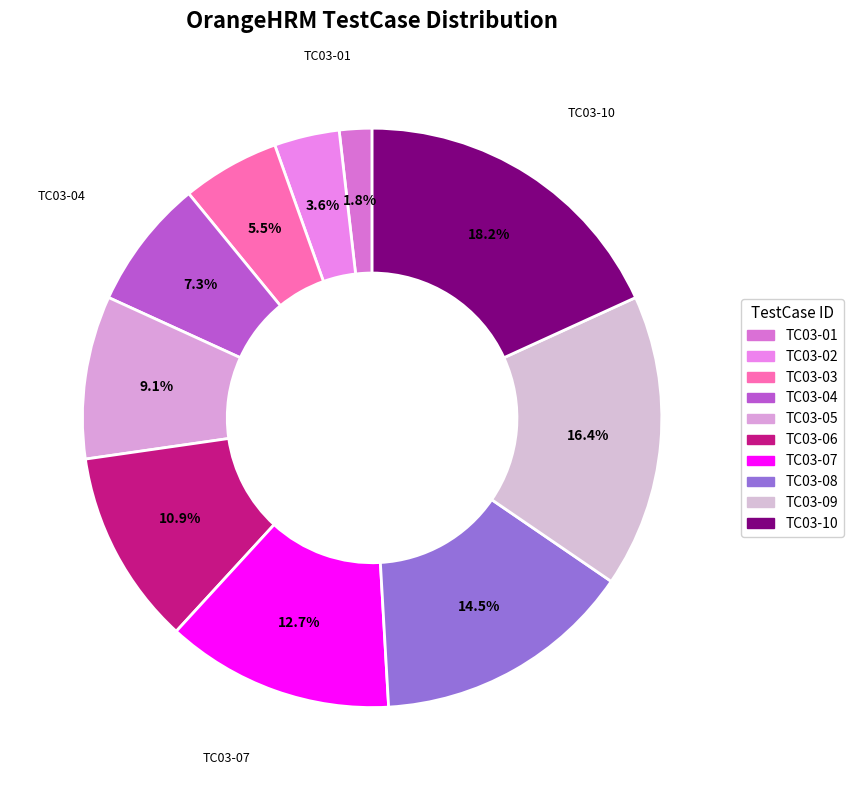

Does TC03-02 represent more than half of the total?

No